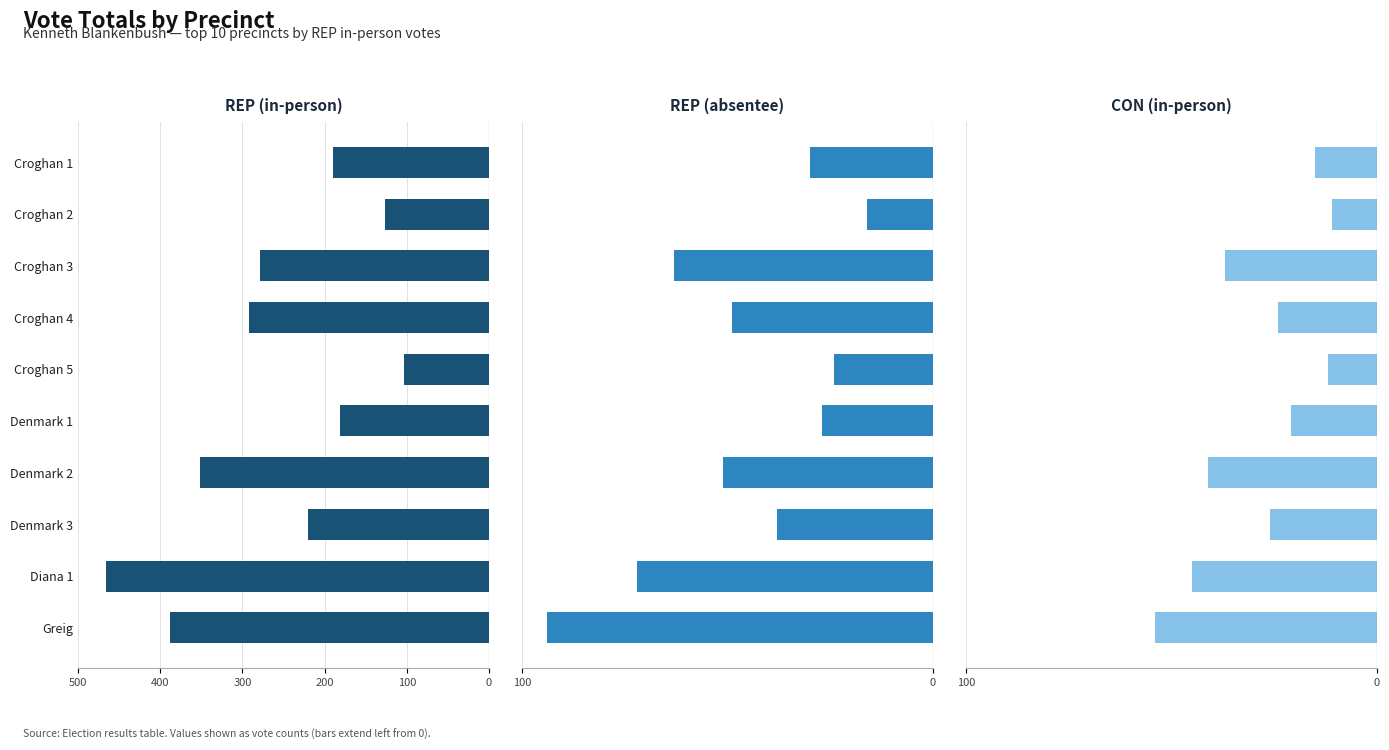

Reading left to right, what are all the values shown in this chart?

REP (in-person): -190	-126	-278	-292	-103	-181	-352	-220	-466	-388
REP (absentee): -30	-16	-63	-49	-24	-27	-51	-38	-72	-94
CON (in-person): -15	-11	-37	-24	-12	-21	-41	-26	-45	-54